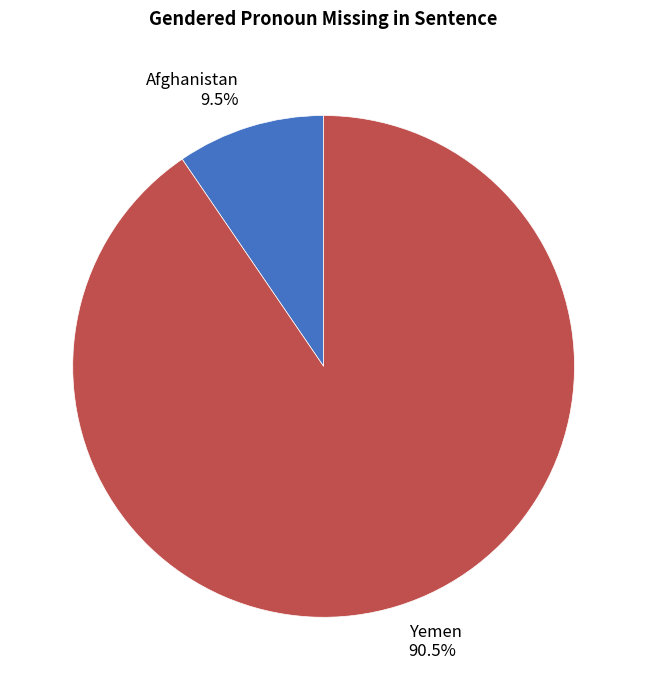

Which category has the smallest portion of the pie?

Afghanistan